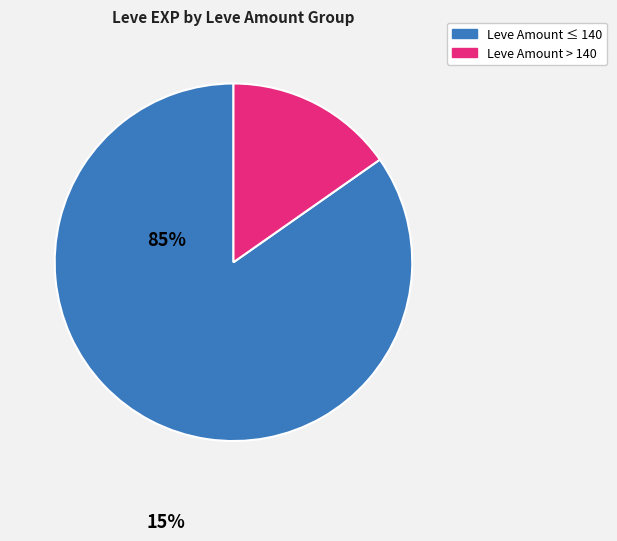

Is there any slice that represents more than half of the pie?

Yes